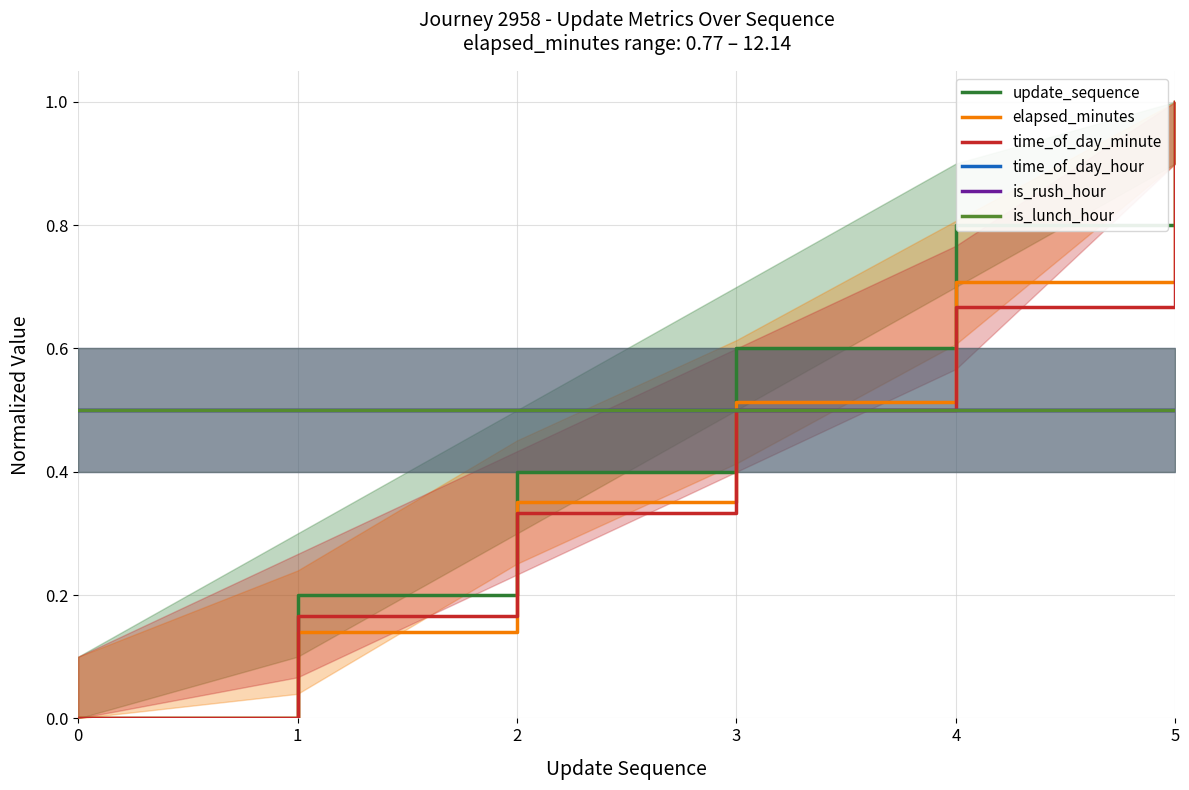

Between 0 and 3, which is larger?

3